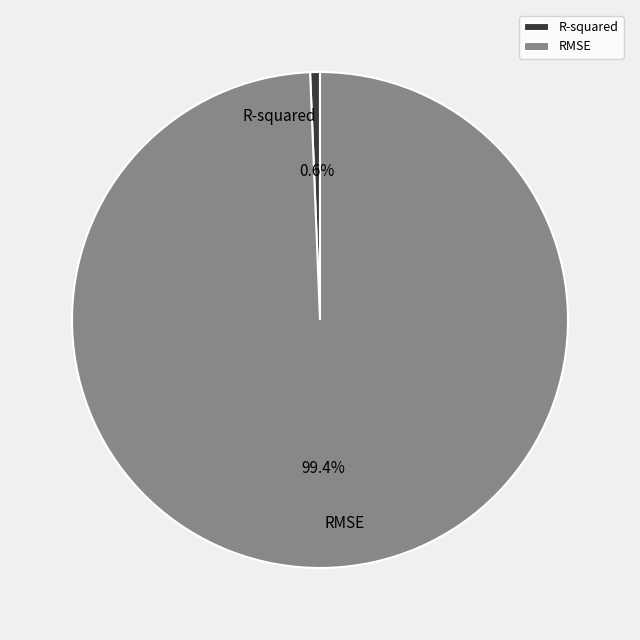

What portion of the pie excludes RMSE?

0.6%